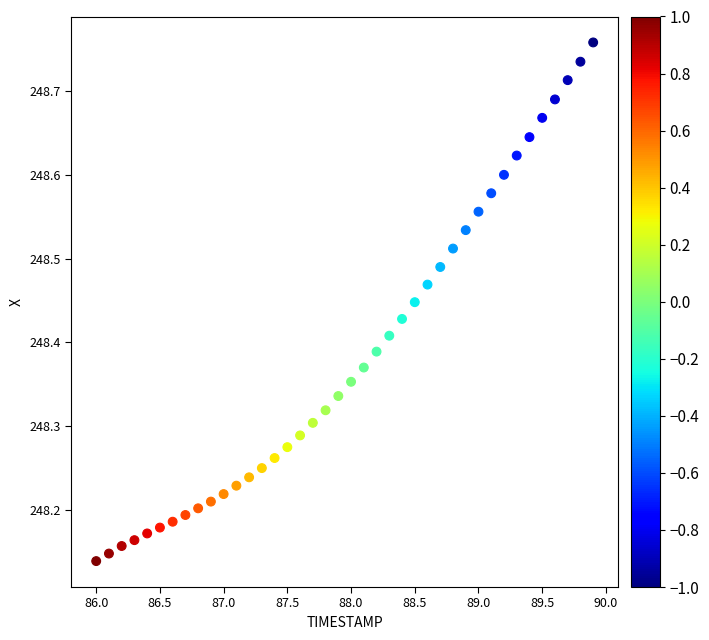

What is the range of X values (max minus min)?

3.9